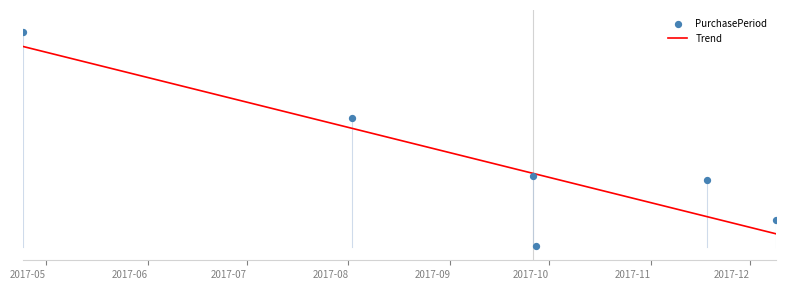

Approximately how many times larger is the value at 2017-09-26 compared to 2017-04-24?

0.3